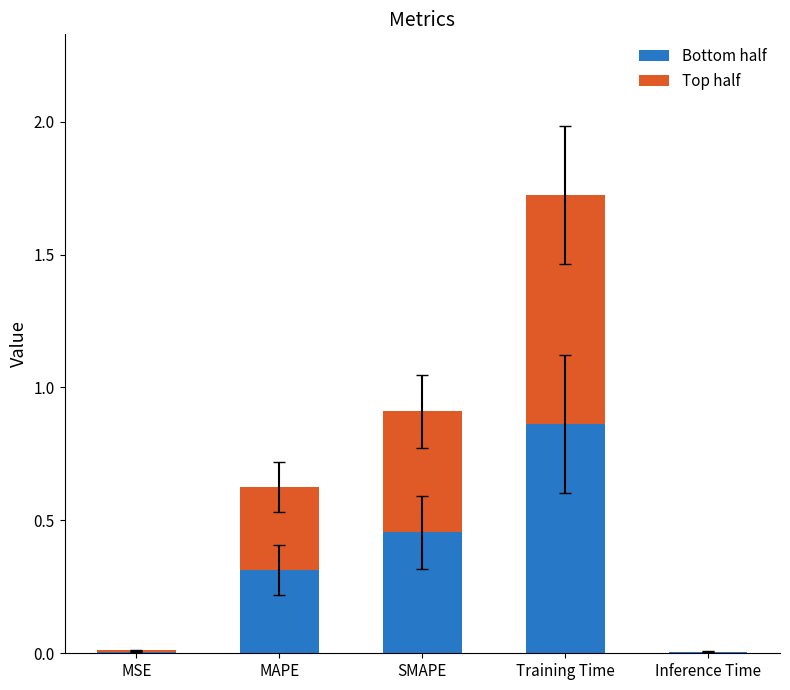

At which label does Bottom half reach its peak?

Training Time